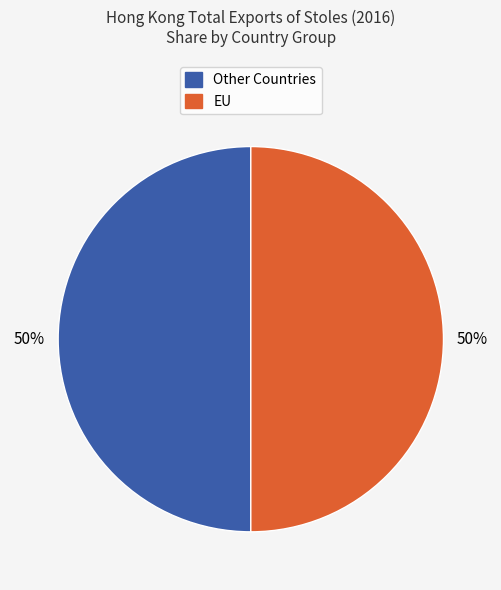

How many slices are in this pie chart?

2